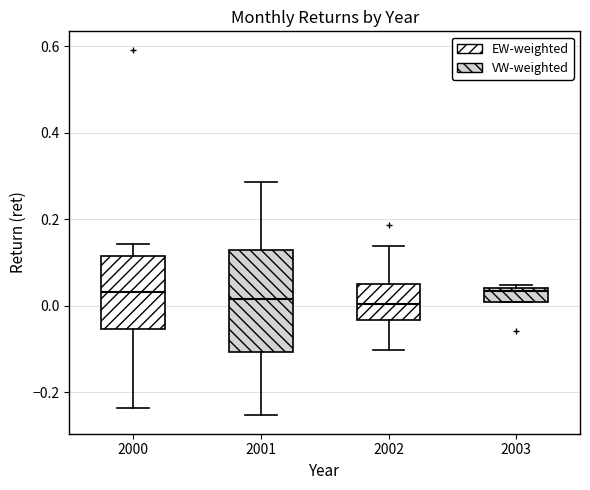

Reading left to right, read every box against the y-axis: the position of its median line, the range the box covers, and the ends of its whiskers. The values are not printed on the chart, so give them approximately, as read against the axis.

2000: median 0.04, box -0.06 to 0.12, whiskers -0.24 to 0.14
2001: median 0.02, box -0.10 to 0.12, whiskers -0.26 to 0.28
2002: median 0.00, box -0.04 to 0.04, whiskers -0.10 to 0.14
2003: median 0.04, box 0.00 to 0.04, whiskers 0.00 to 0.04 (just above the box's upper edge)